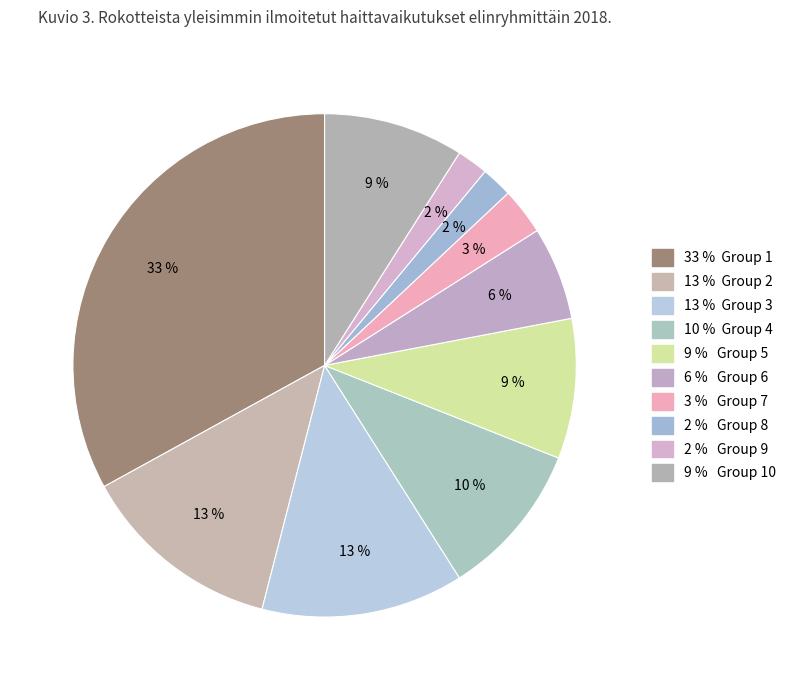

How many slices are in this pie chart?

10